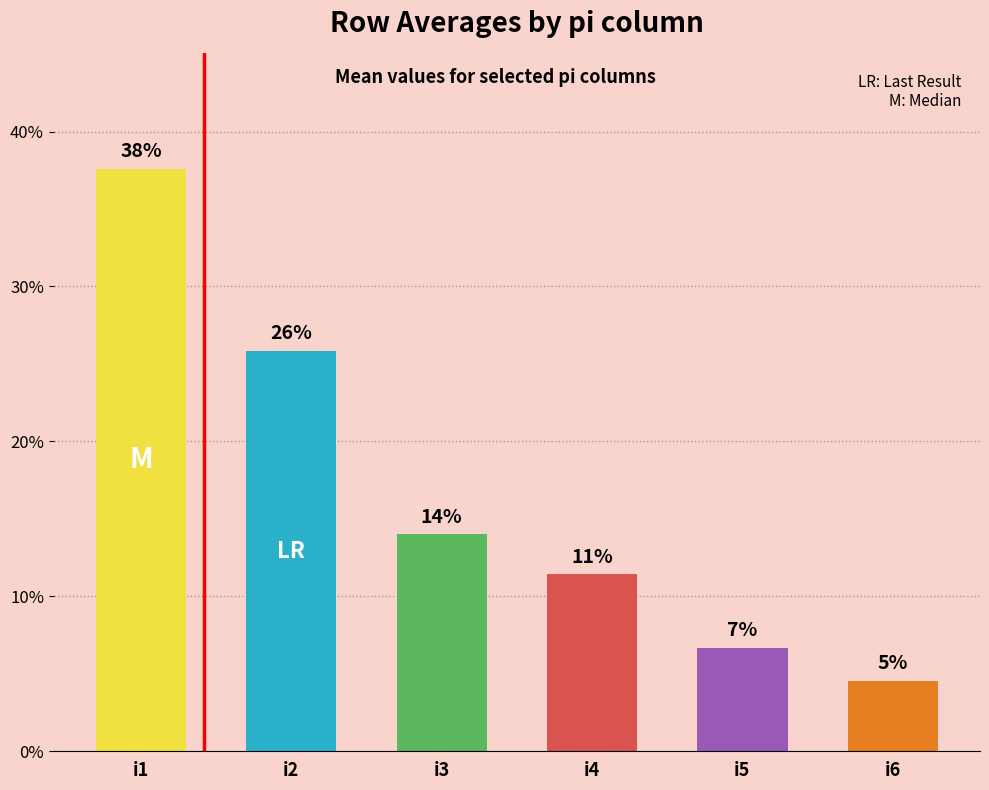

How many bars are there in total?

6